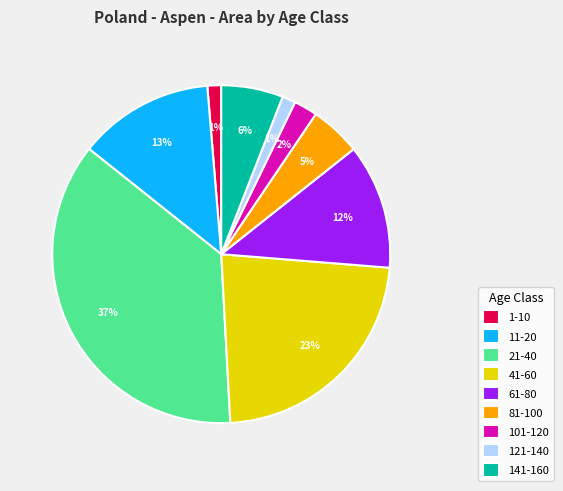

What percentage is the 1-10 slice, to the nearest percent?

1%